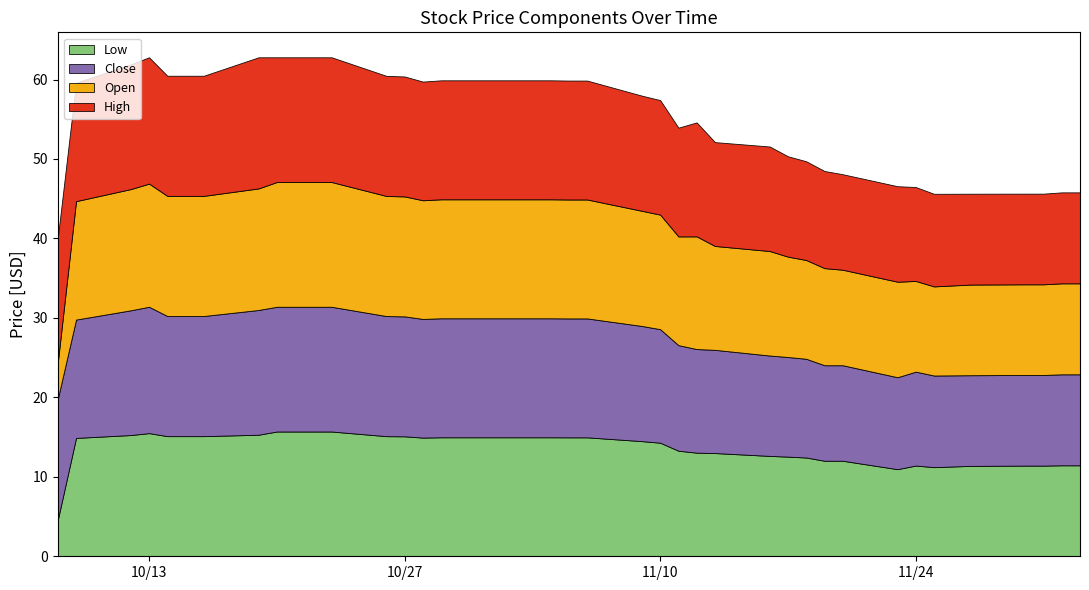

Reading left to right, transcribe all the data shown in this chart.

Close: 15.2	14.9	15.7	15.9	15.1	15.1	15.1	15.7	15.7	15.7	15.7	15.7	15.1	15.1	14.9	15.0	15.0	15.0	15.0	15.0	15.0	15.0	14.5	14.3	13.3	13.0	13.0	12.6	12.5	12.4	12.0	12.0	11.6	11.8	11.5	11.4	11.4	11.4	11.5	11.5
Open: 4.6	14.9	15.3	15.5	15.1	15.1	15.1	15.3	15.7	15.7	15.7	15.7	15.1	15.1	14.9	15.0	15.0	15.0	15.0	15.0	15.0	15.0	14.5	14.4	13.7	14.2	13.1	13.2	12.6	12.4	12.2	12.0	12.0	11.4	11.2	11.4	11.4	11.4	11.5	11.5
High: 15.7	14.9	15.7	15.9	15.1	15.1	15.1	16.5	15.7	15.7	15.7	15.7	15.1	15.1	14.9	15.0	15.0	15.0	15.0	15.0	15.0	15.0	14.5	14.4	13.7	14.3	13.1	13.2	12.6	12.4	12.2	12.0	12.0	11.8	11.7	11.4	11.4	11.4	11.5	11.5
Low: 4.6	14.9	15.3	15.5	15.1	15.1	15.1	15.3	15.7	15.7	15.7	15.7	15.1	15.1	14.9	15.0	15.0	15.0	15.0	15.0	15.0	15.0	14.5	14.3	13.3	13.0	13.0	12.6	12.5	12.4	12.0	12.0	11.0	11.4	11.2	11.4	11.4	11.4	11.5	11.5